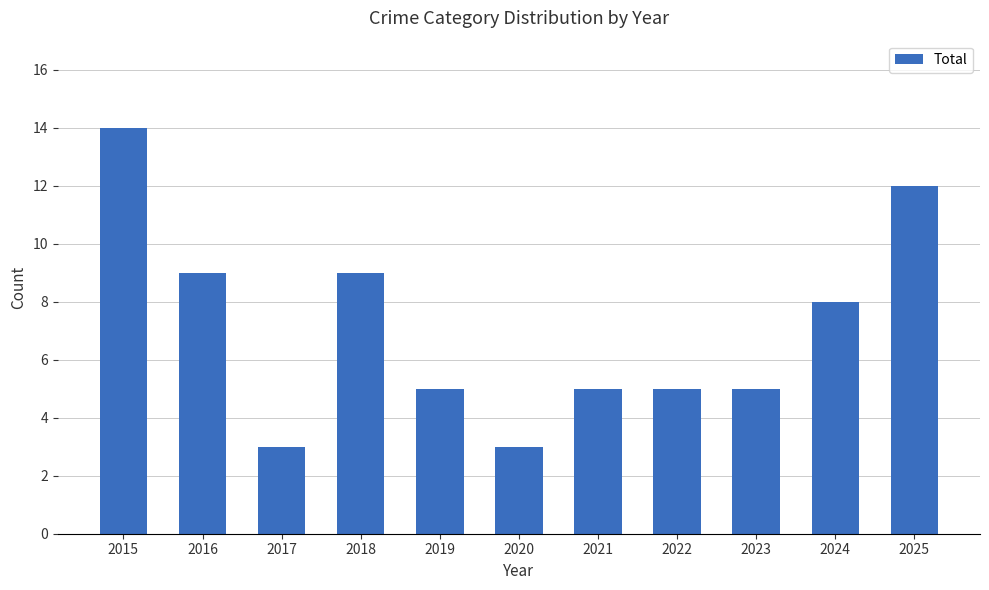

The value at 2016 is 9. True or false?

True